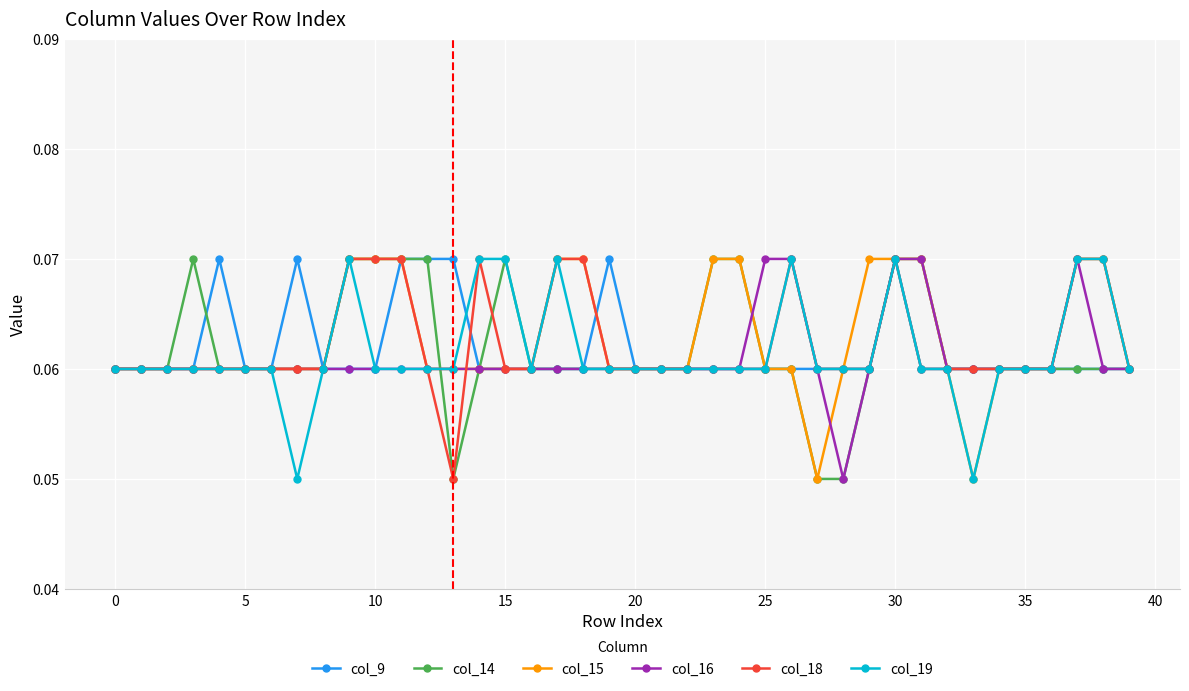

True or false: col_9 and col_15 cross at least once.

True